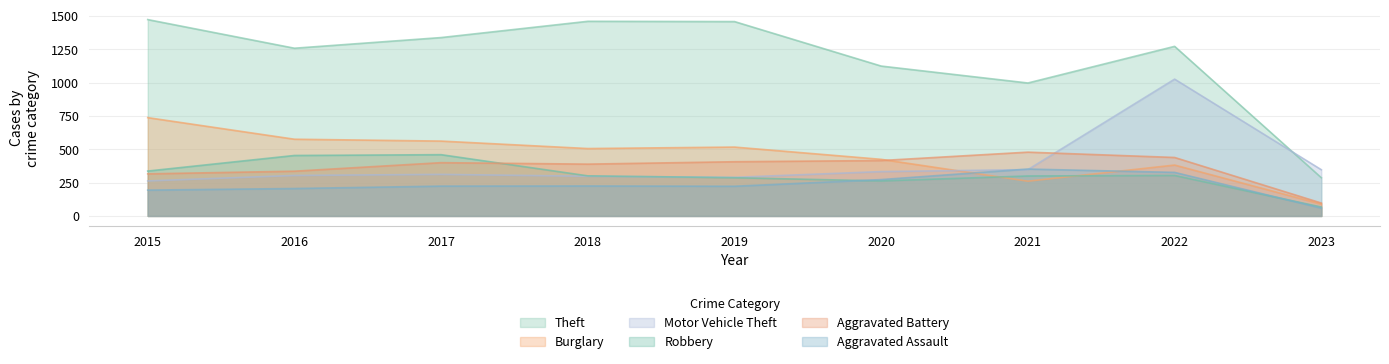

In Theft, how many points are lower than both neighbors (excluding endpoints)?

2